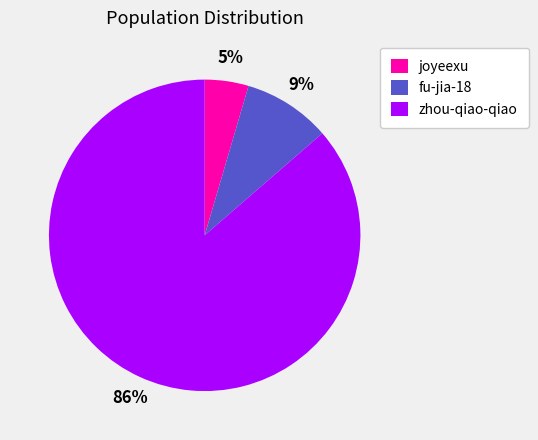

Count the number of slices in the pie.

3